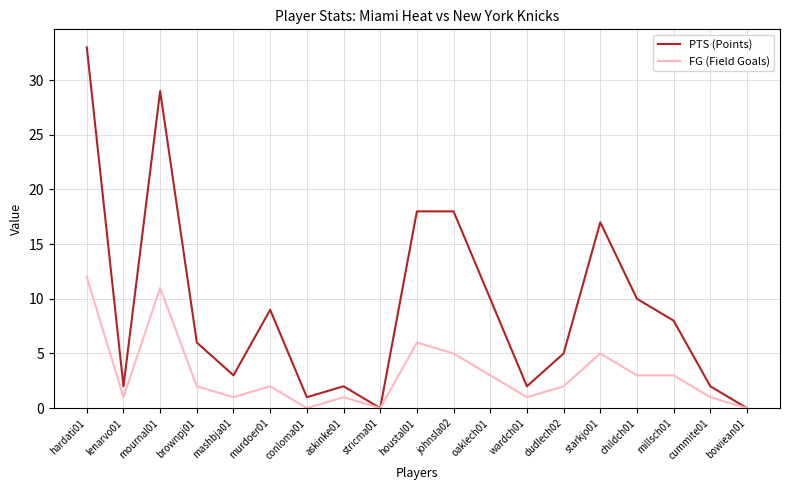

At which label does PTS (Points) first exceed 6?

hardati01